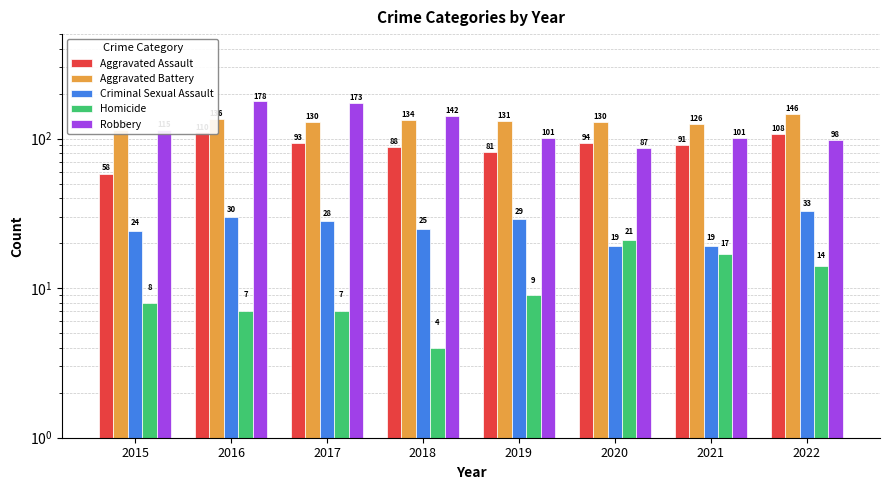

Which category has the highest value in the Homicide series?

2020